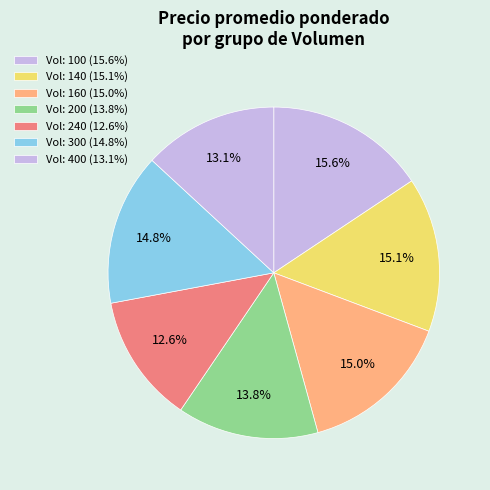

Which slice is the smallest?

240